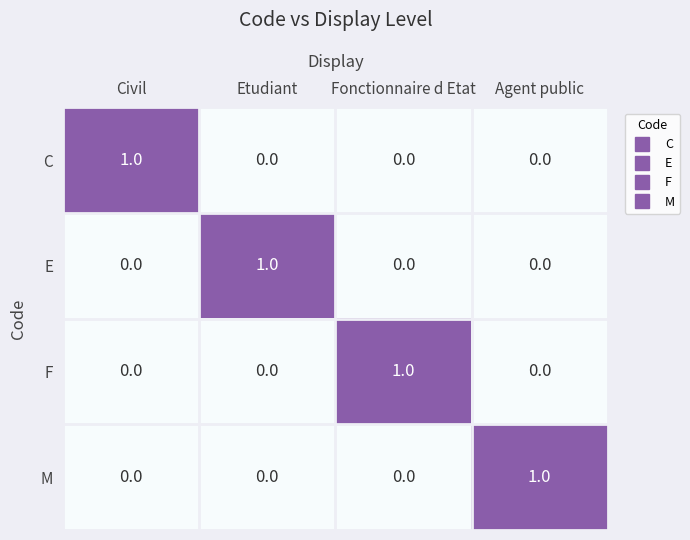

Count the F values in the range 0 to 1.

4